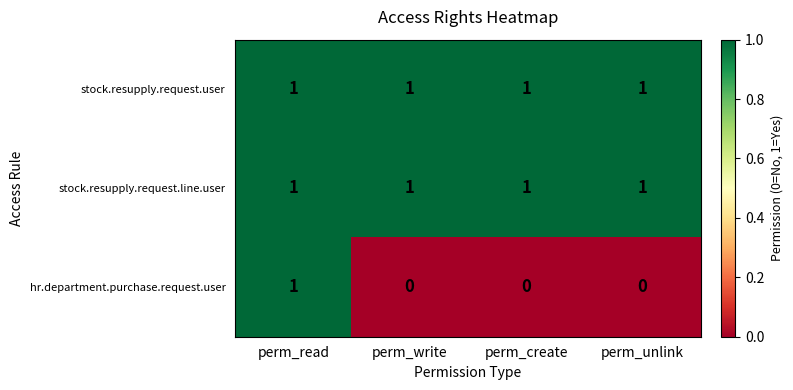

Reading right to left, extract all data points from this chart.

stock.resupply.request.user: perm_unlink=1	perm_create=1	perm_write=1	perm_read=1
stock.resupply.request.line.user: perm_unlink=1	perm_create=1	perm_write=1	perm_read=1
hr.department.purchase.request.user: perm_unlink=0	perm_create=0	perm_write=0	perm_read=1